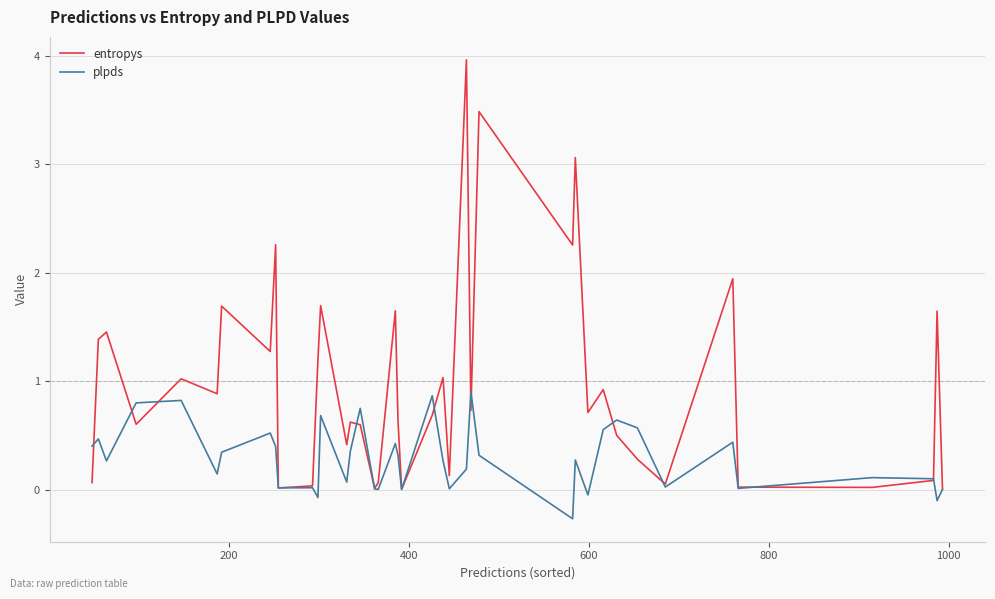

Which series has the largest total across all categories?

entropys